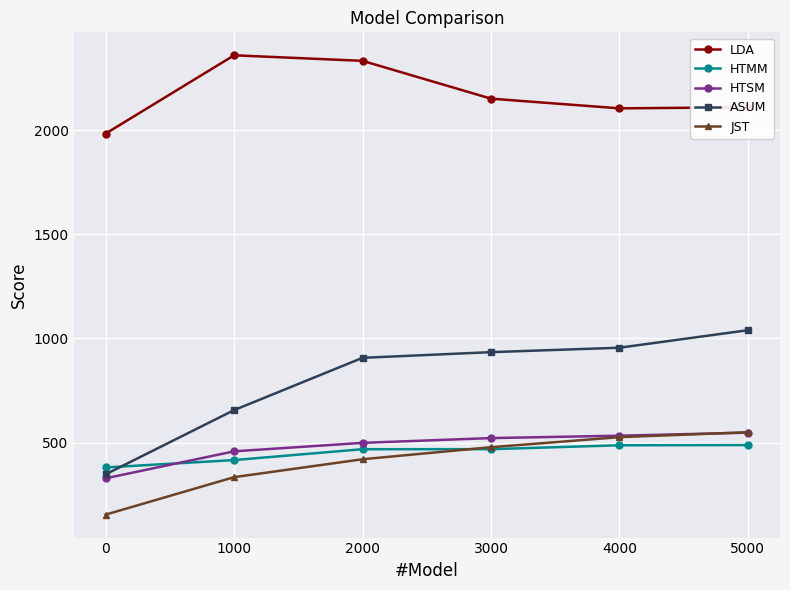

What is the sum of all JST values?

2461.2